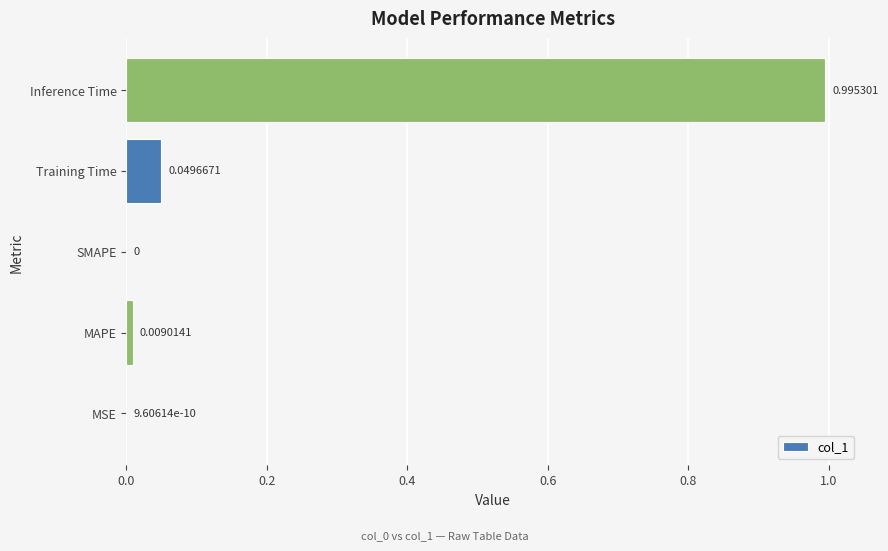

Count the number of categories in the chart.

5